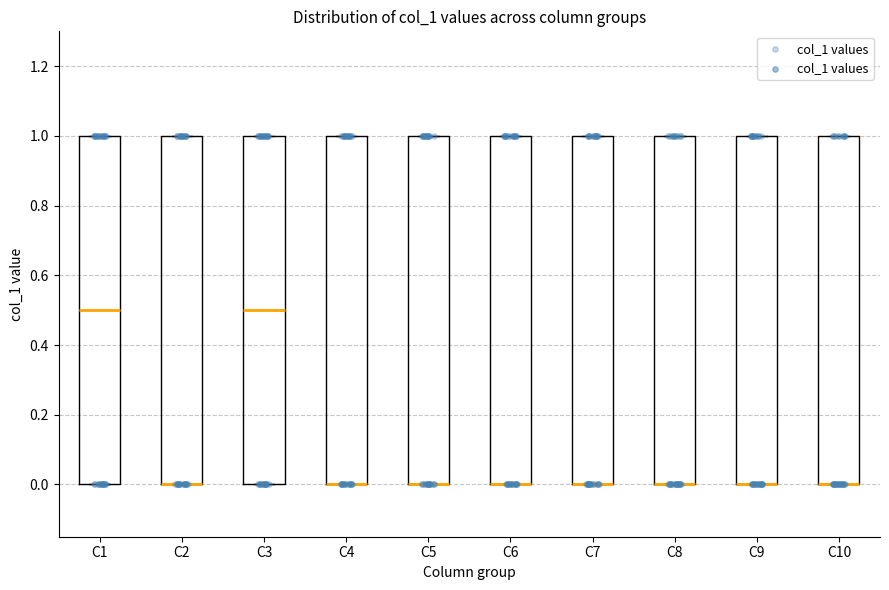

Where does the median line of the box for C1 sit on the y-axis? The values are not printed on the chart, so give them approximately, as read against the axis.

0.5